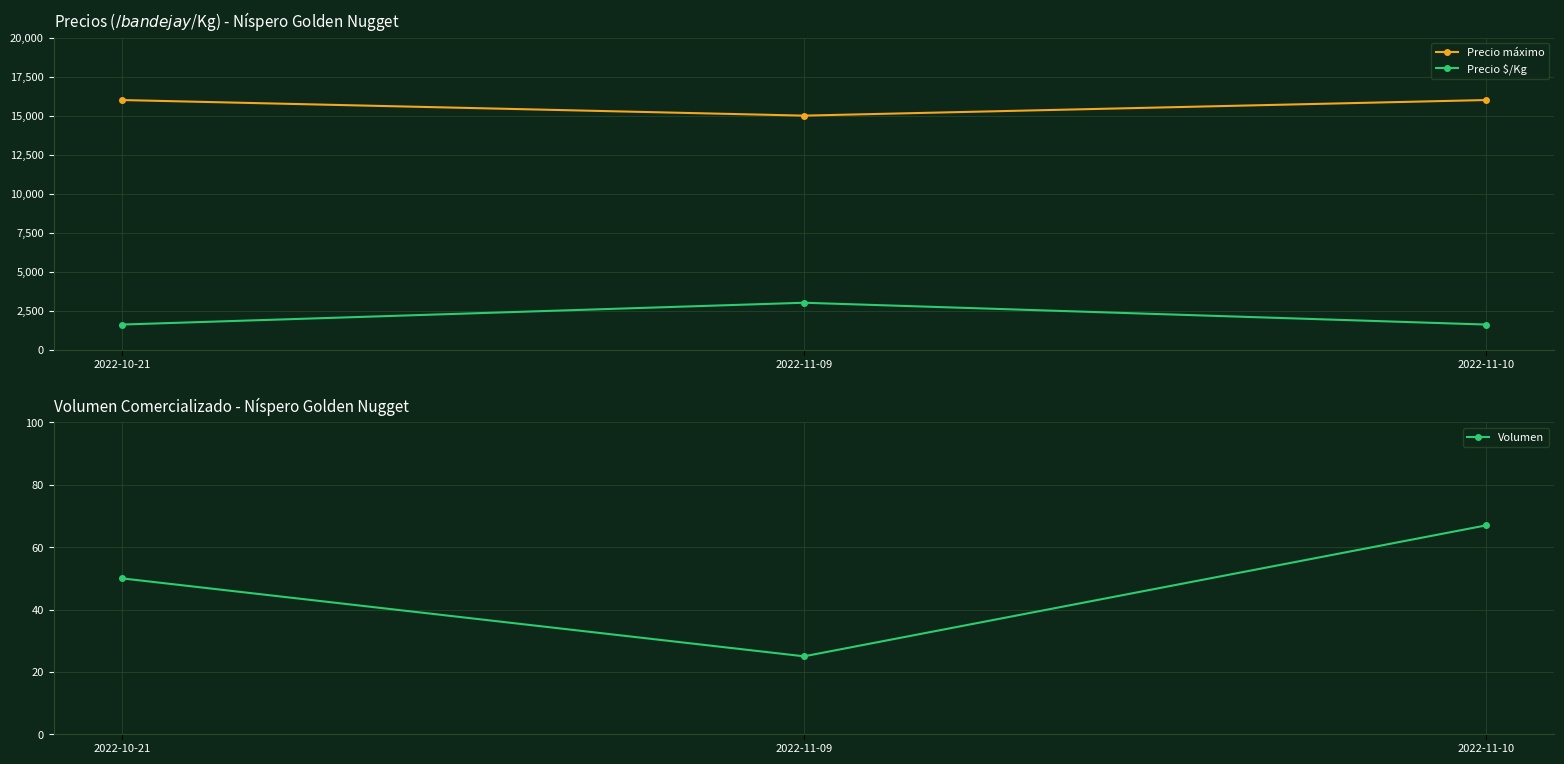

Does the chart have visible grid lines?

Yes